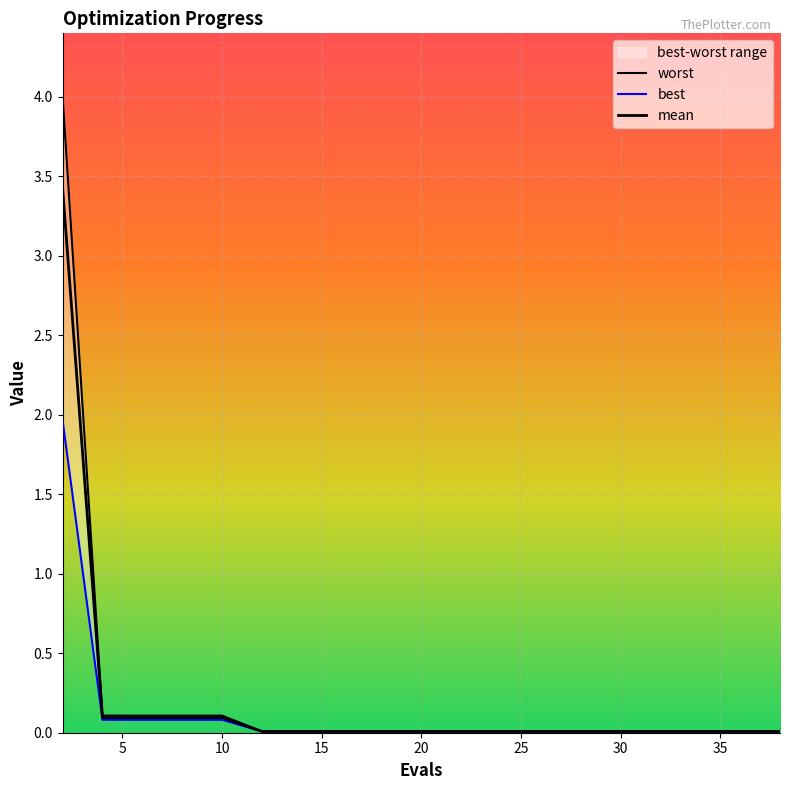

True or false: mean has a value of 0.1 at 8.

True